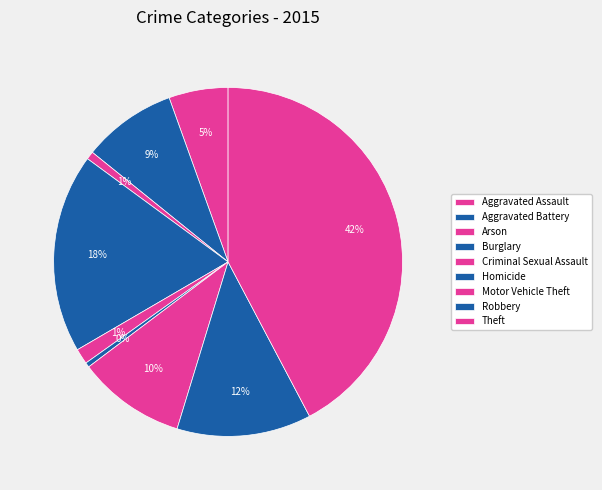

How many slices are in this pie chart?

9